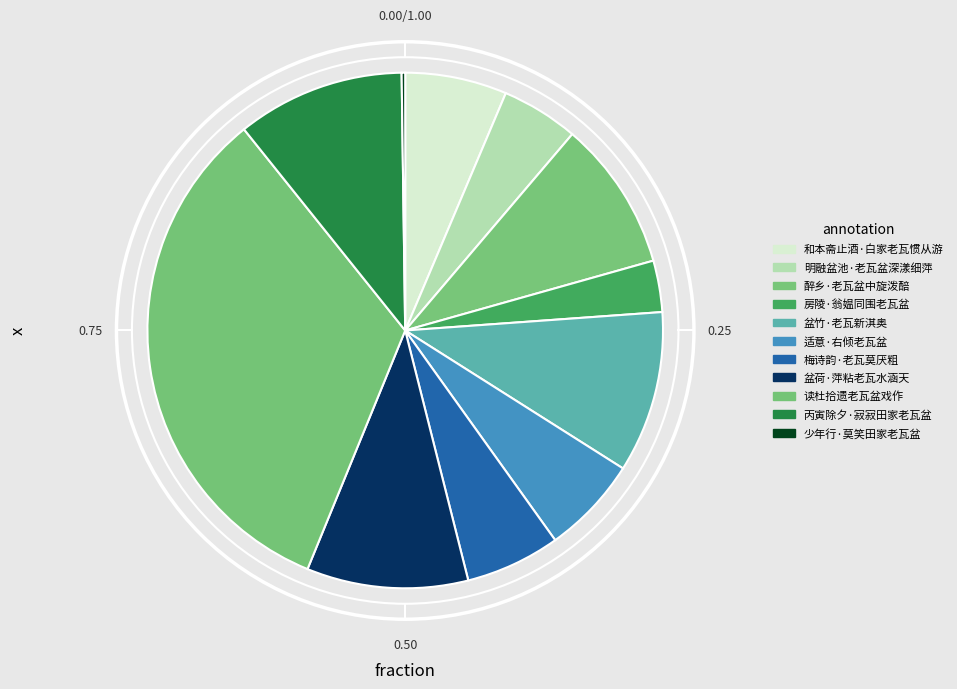

Do 梅诗韵·老瓦莫厌粗 and 少年行·莫笑田家老瓦盆 together represent more than half of the pie?

No